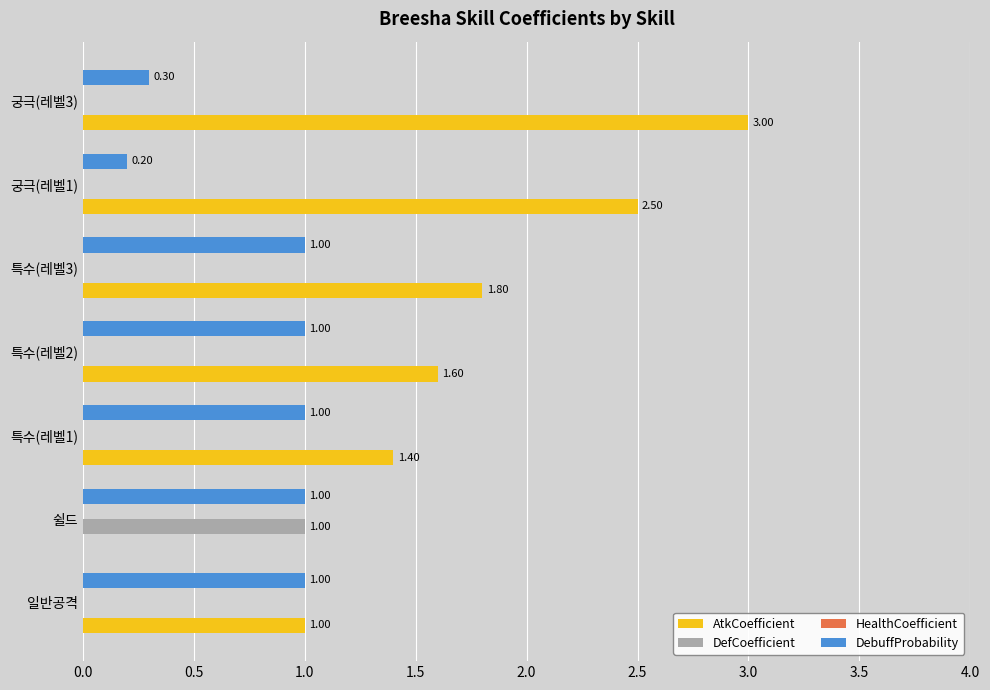

At which category is the sum across all series the highest?

궁극(레벨3)